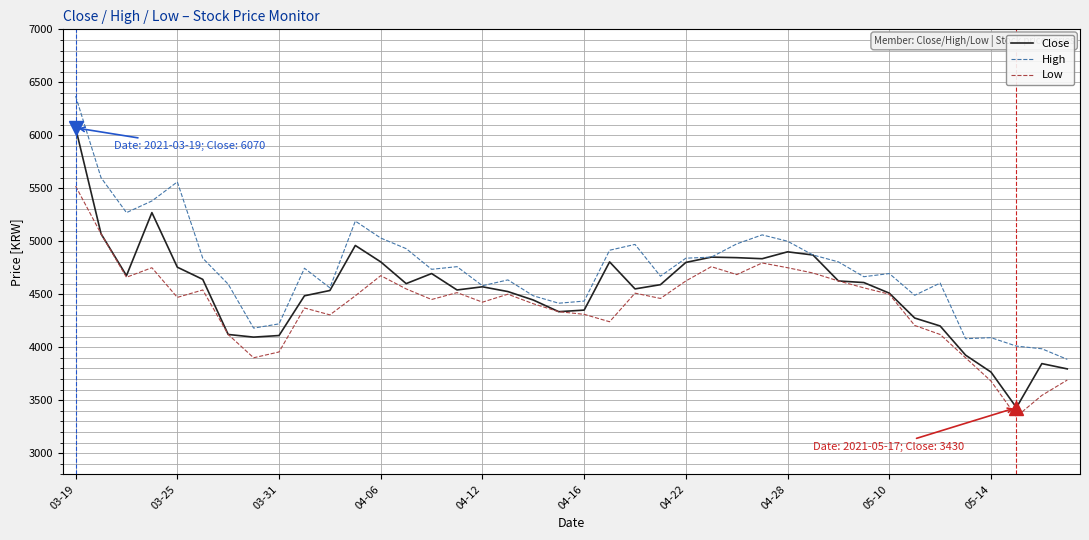

What is the minimum value shown in the chart?

3345